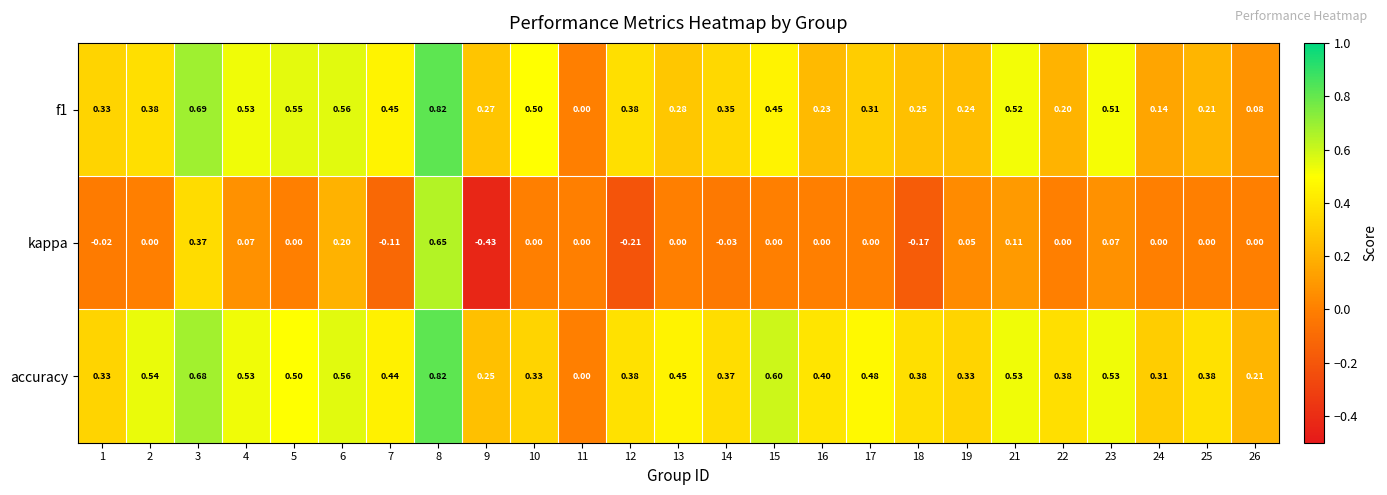

Count the number of categories in the chart.

25